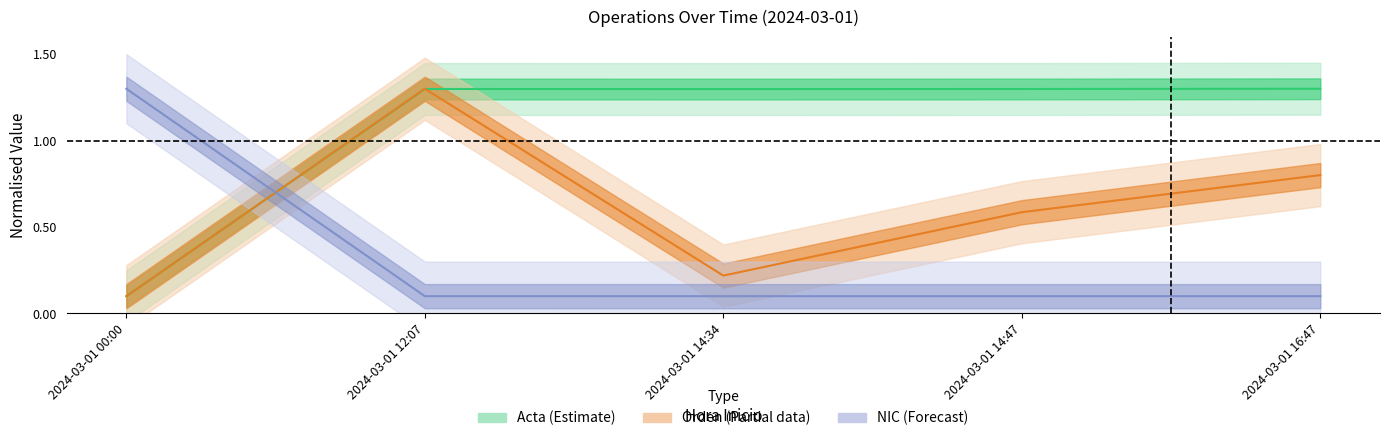

True or false: NIC has a value of 0.1 at 2024-03-01 16:47.

True